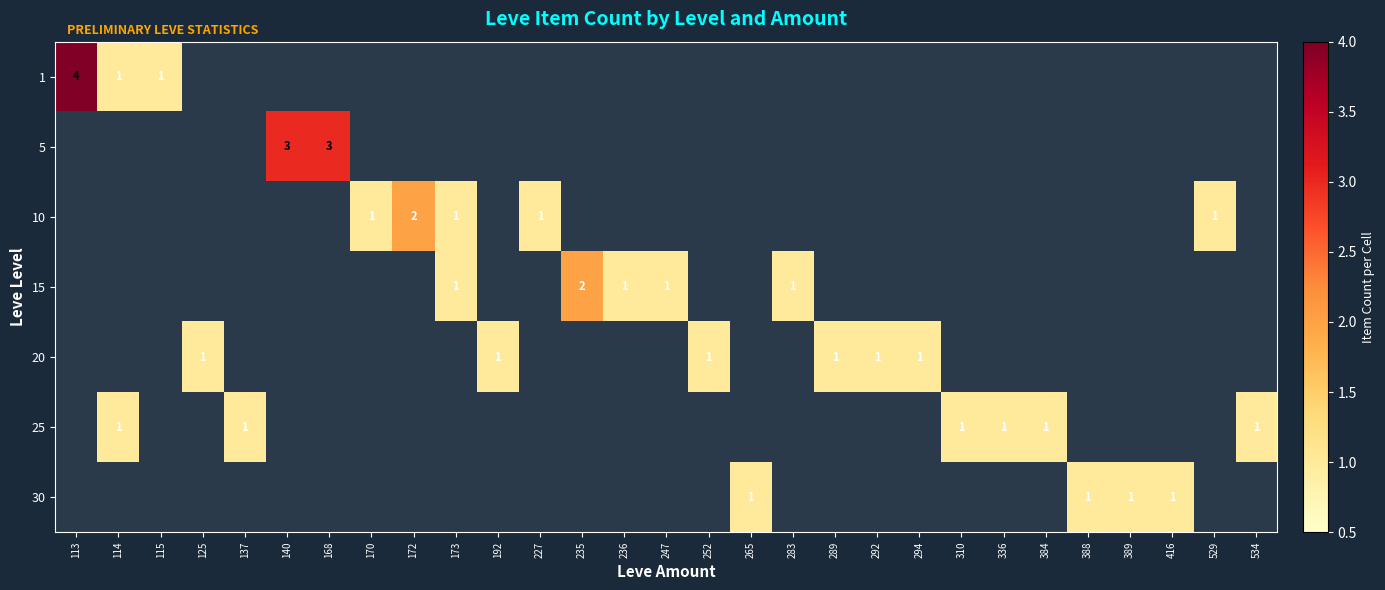

How many positive values does the row_5 series have?

6